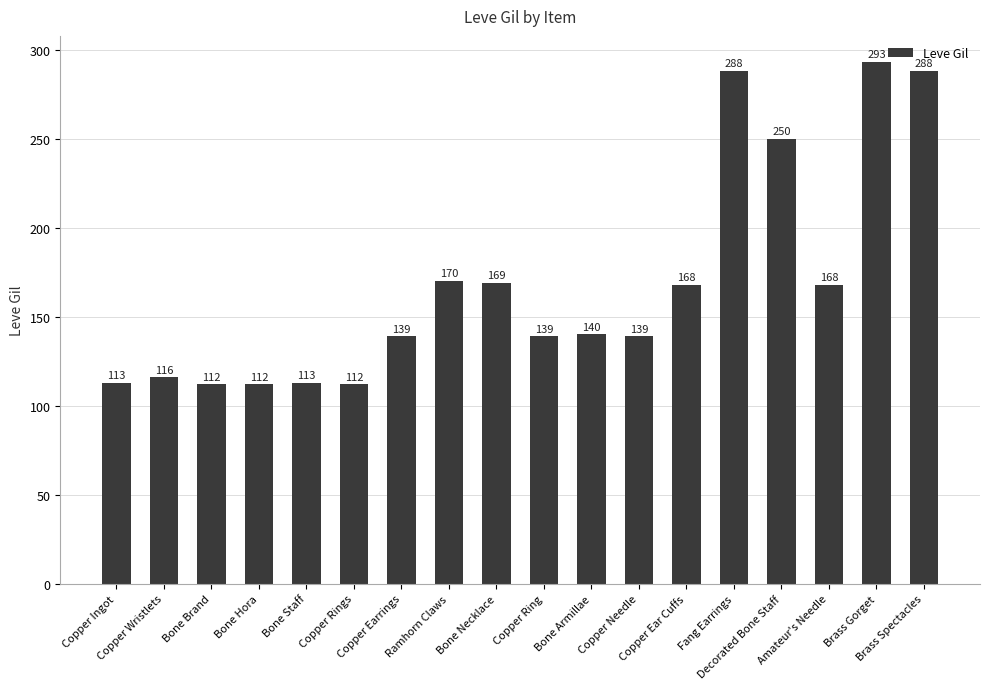

Approximately how many times larger is the value at Copper Ear Cuffs compared to Copper Earrings?

1.2